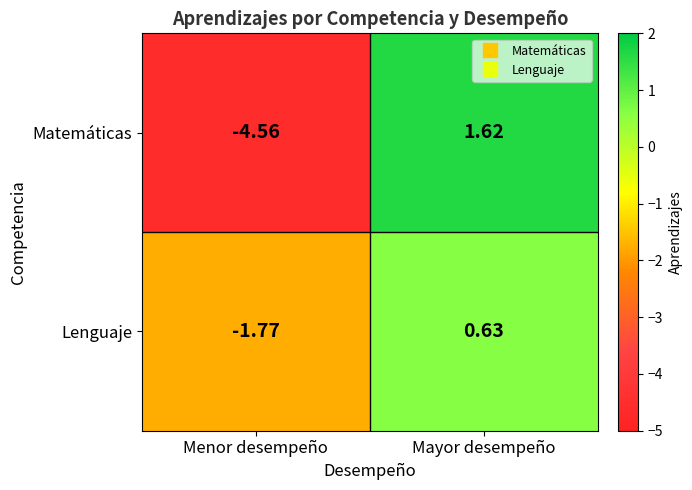

Rank the categories by Matemáticas value from lowest to highest.

Menor desempeño, Mayor desempeño